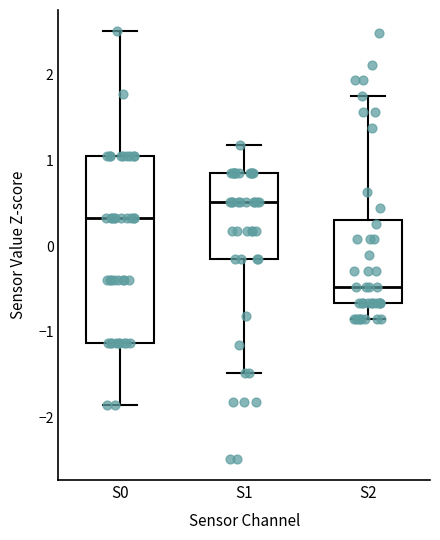

Comparing the boxes themselves (not the whiskers), which one is the tallest?

S0